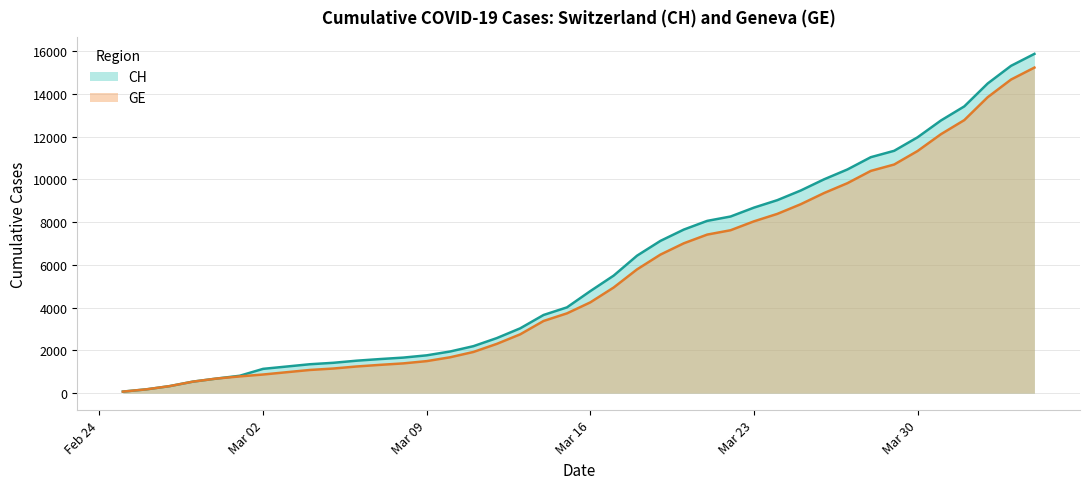

Does the chart display data point markers on the line(s)?

No